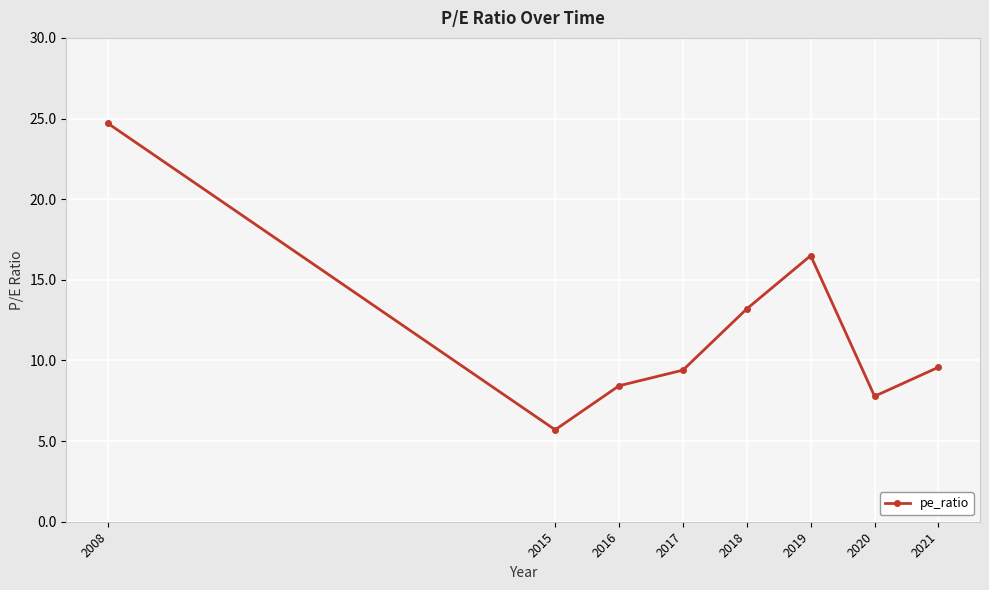

What is the approximate value at 2016?

8.4